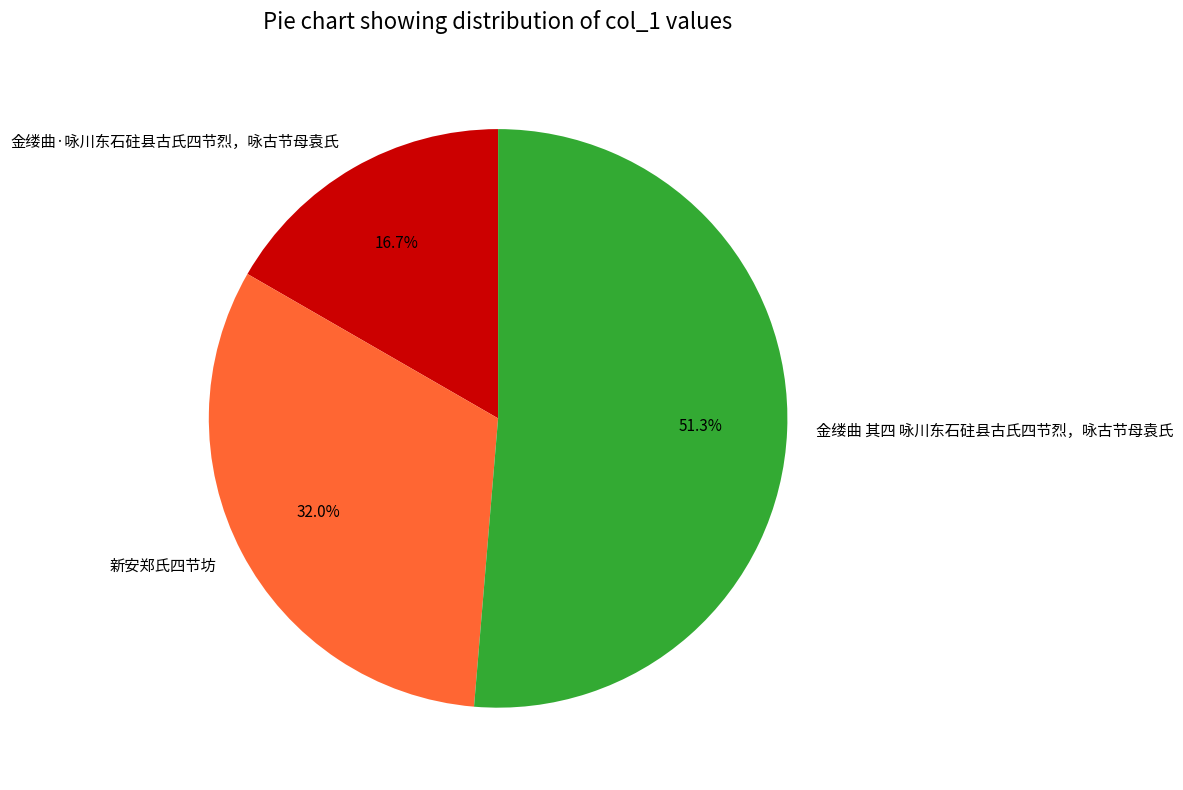

What percentage is the 金缕曲·咏川东石砫县古氏四节烈，咏古节母袁氏 slice, to the nearest percent?

17%